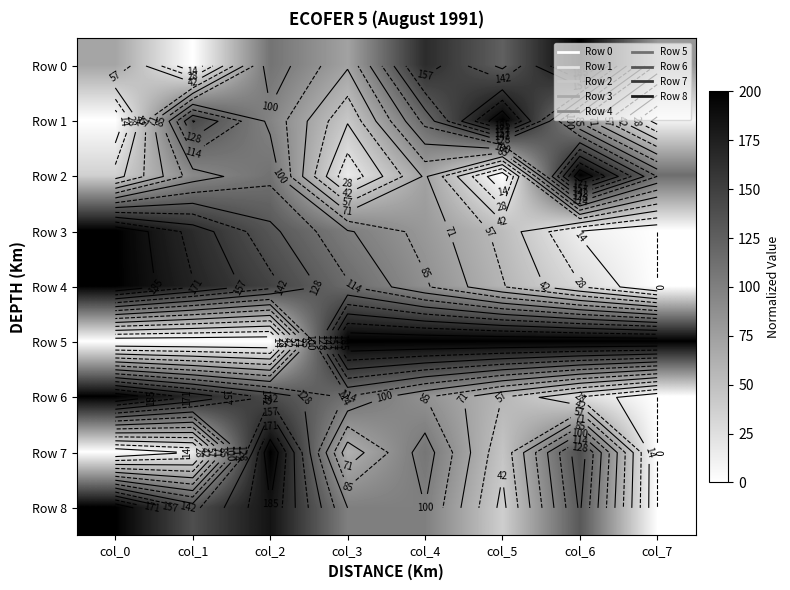

How many data points in Row 3 are above 101?

4